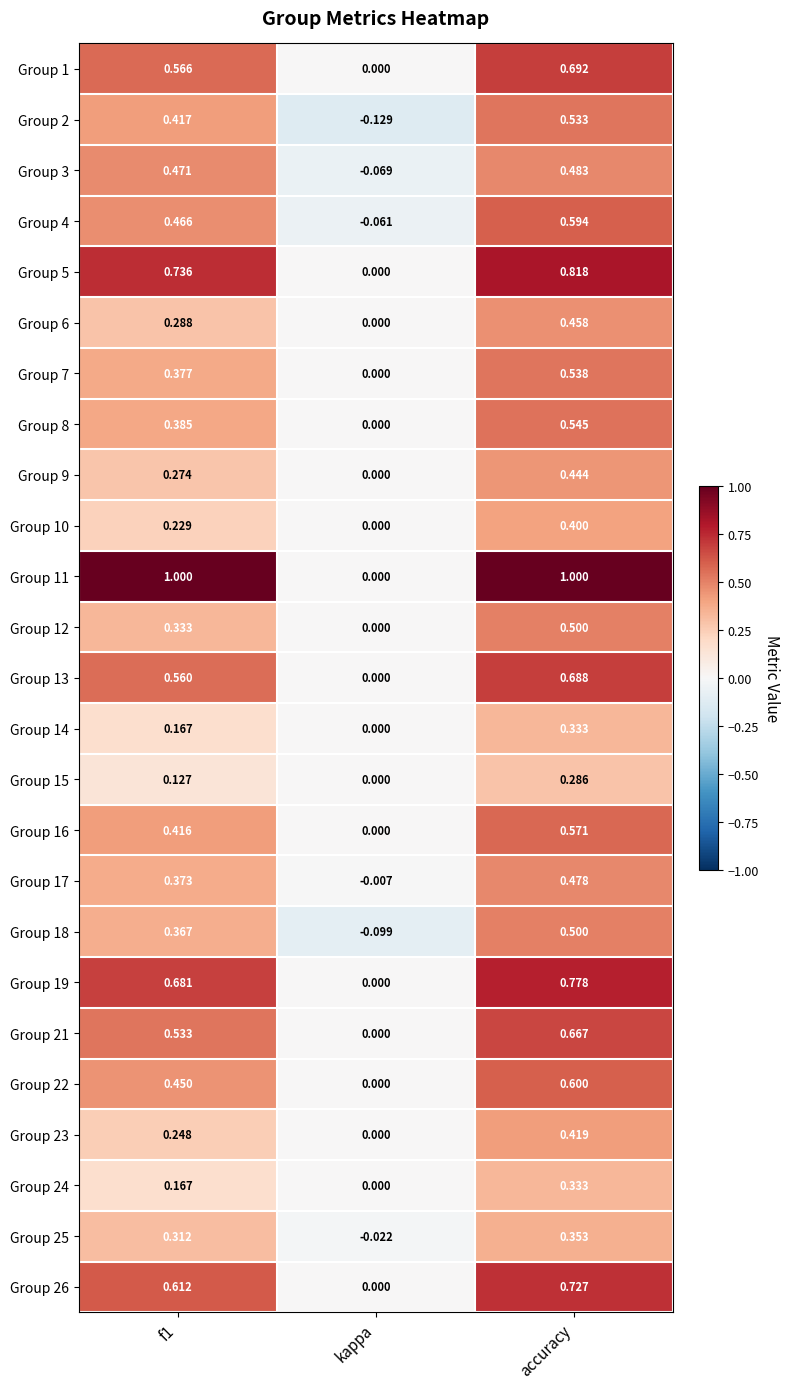

Count the number of categories in the chart.

3